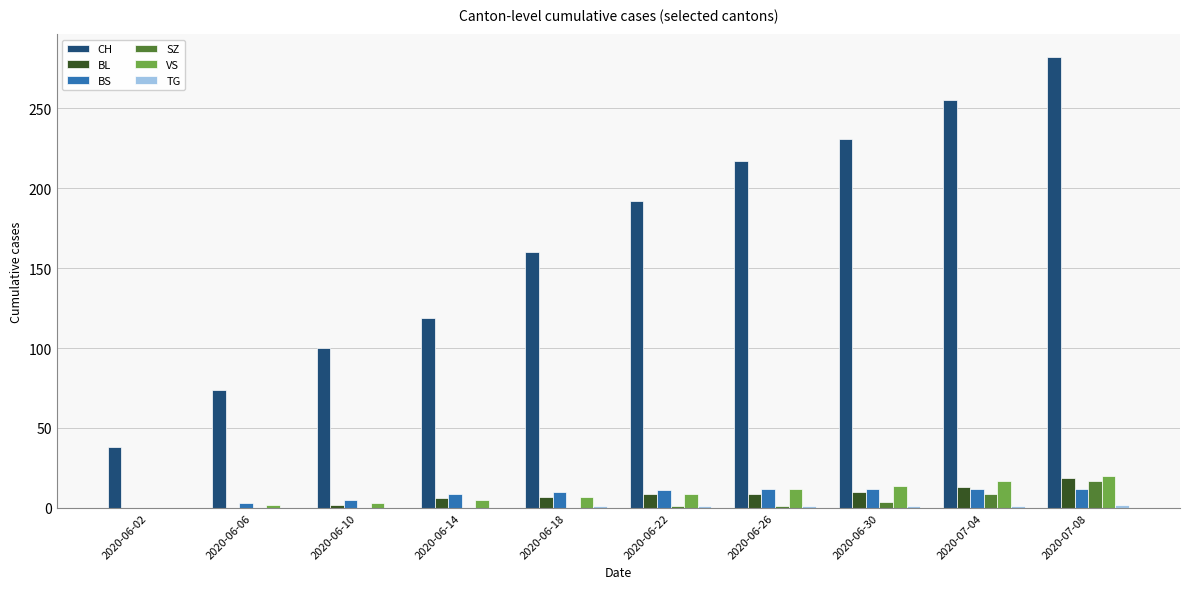

At which category does the chart reach its peak across all series?

2020-07-08